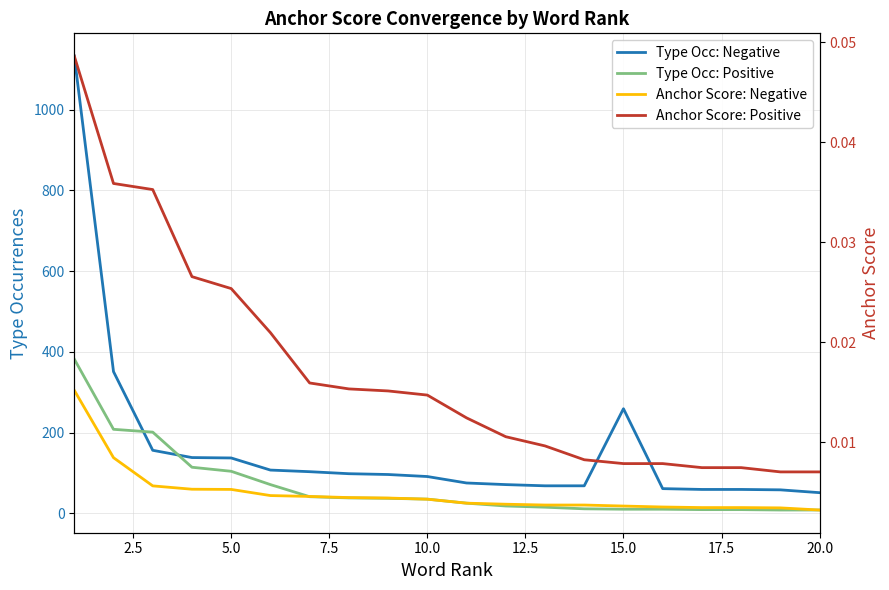

The value of Type Occ: Positive at 20.0 is 10.5. True or false?

False